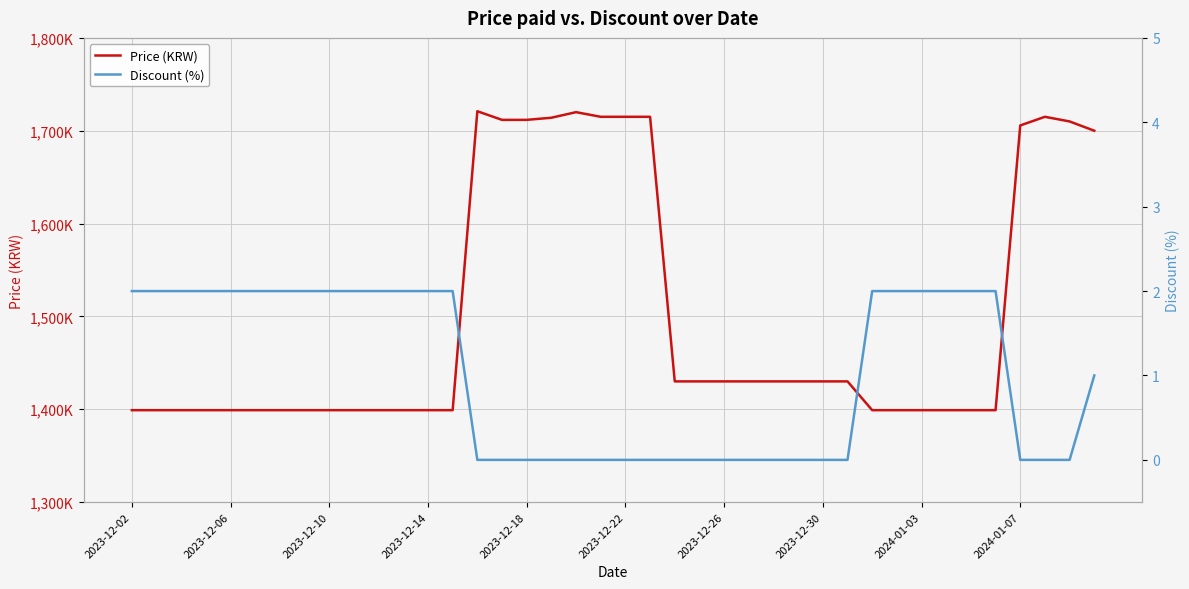

Where is Price (KRW) nearest to the value 1560000?

22